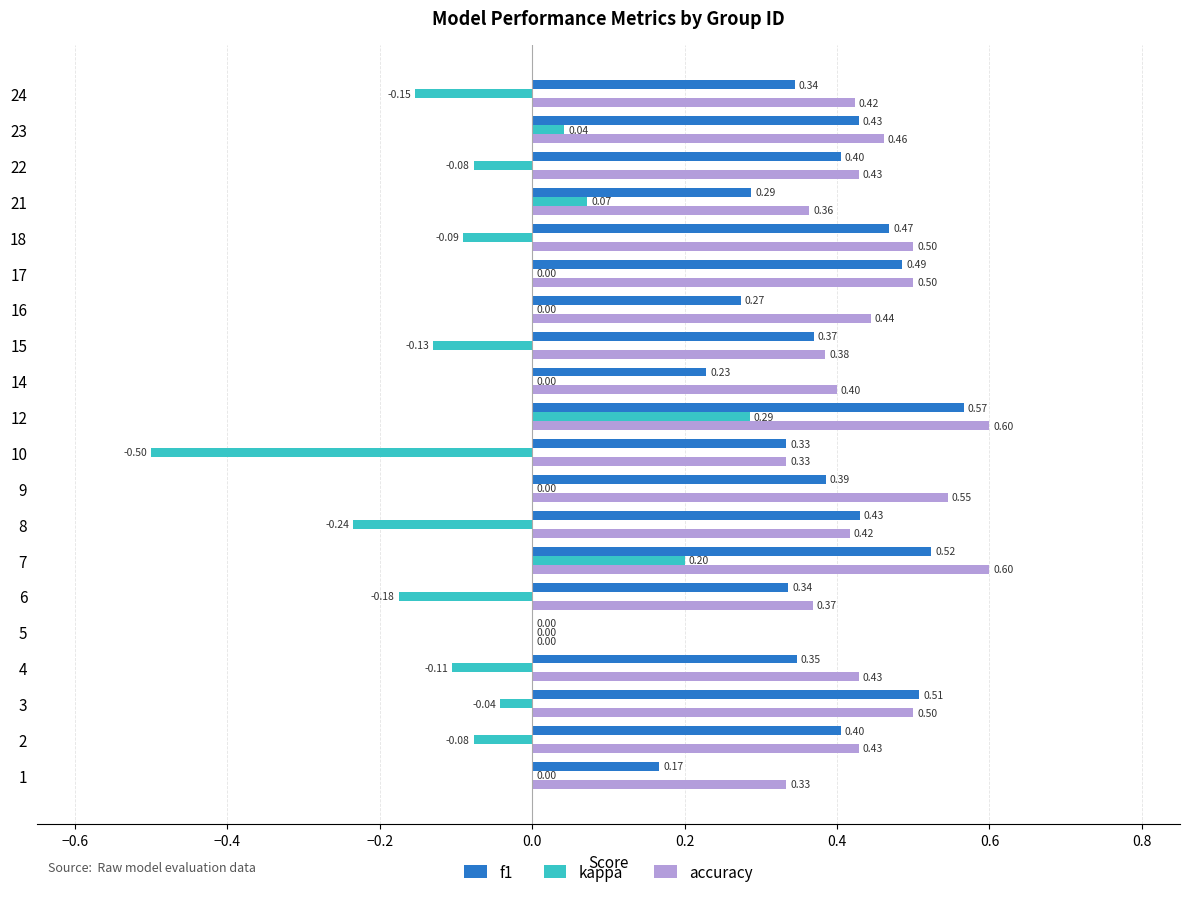

Between 14 and 17, which series saw the biggest shift?

f1